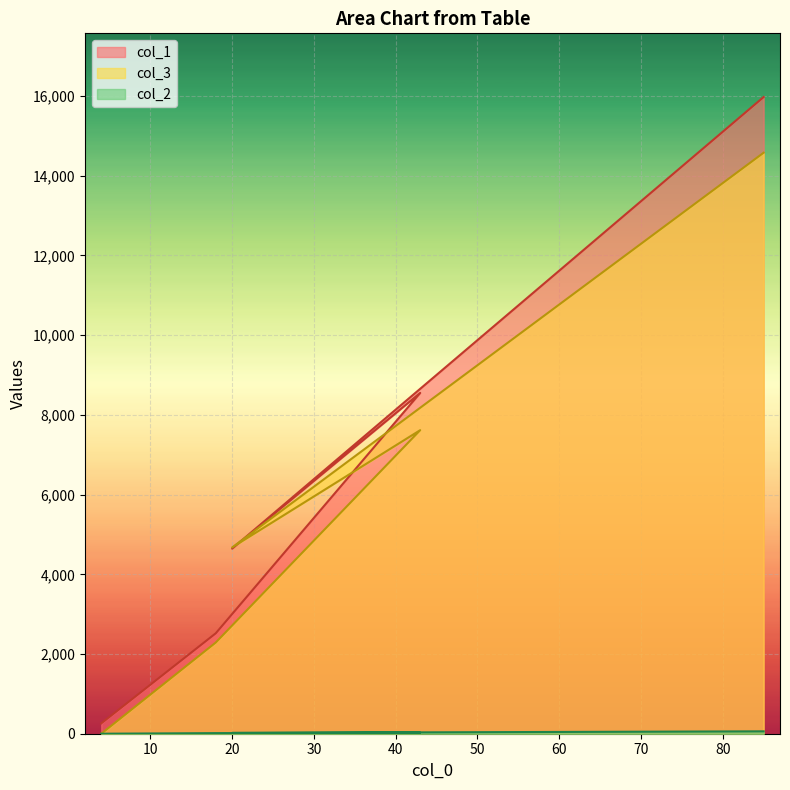

Which category has the lowest value across all series?

4